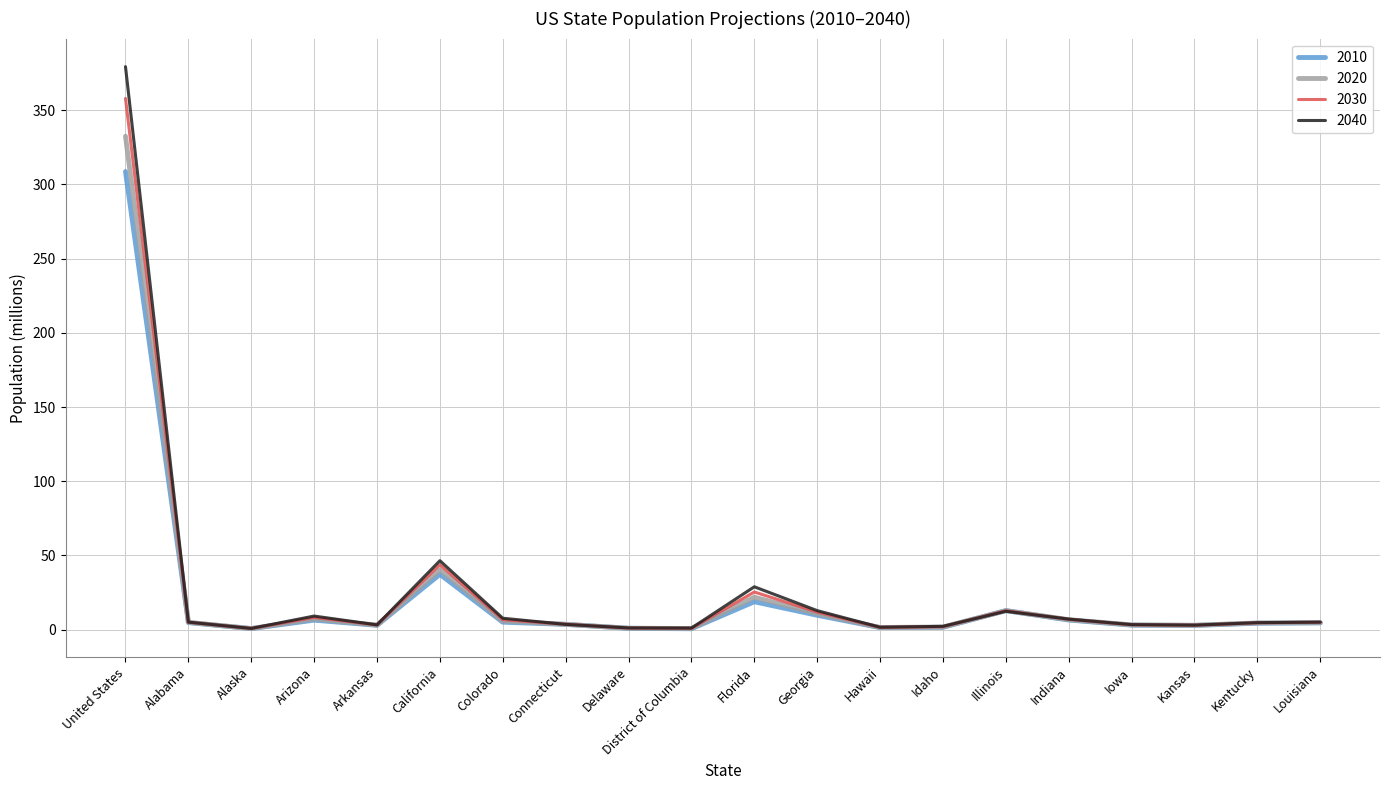

Where is 2020 nearest to the value 166?

California